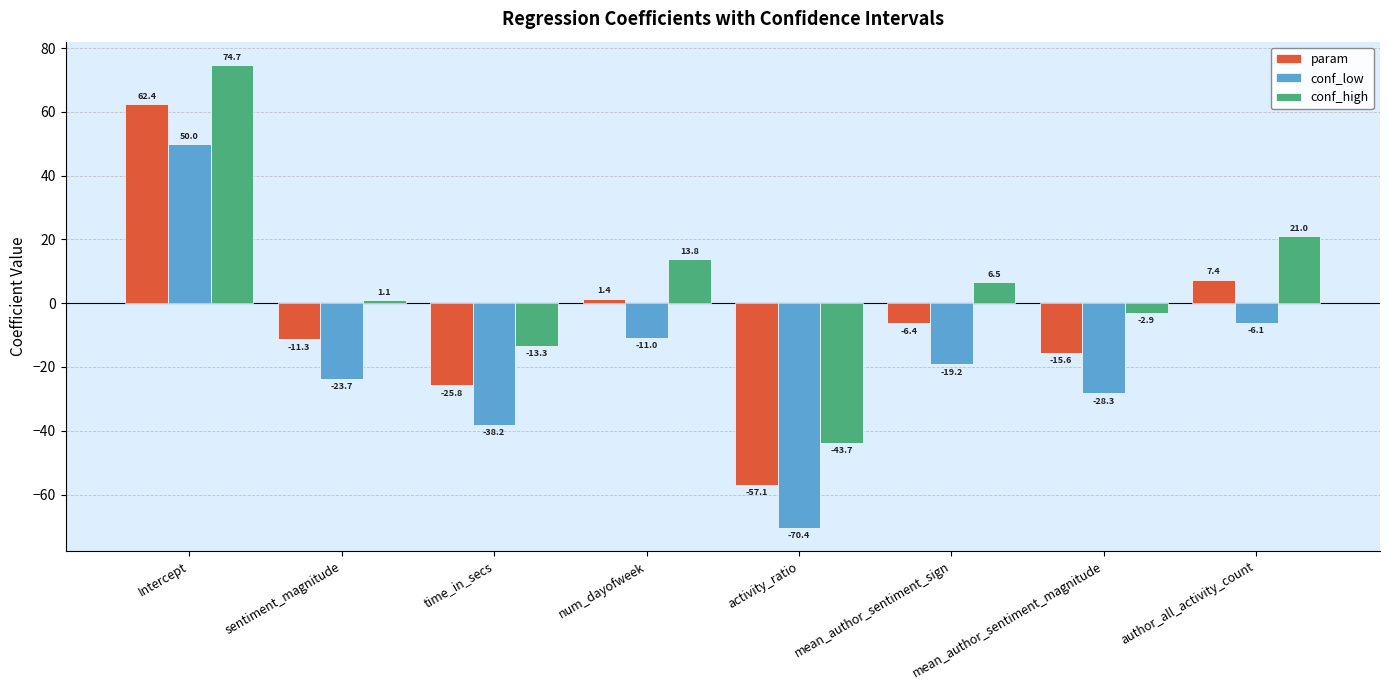

What position from the left is num_dayofweek?

4